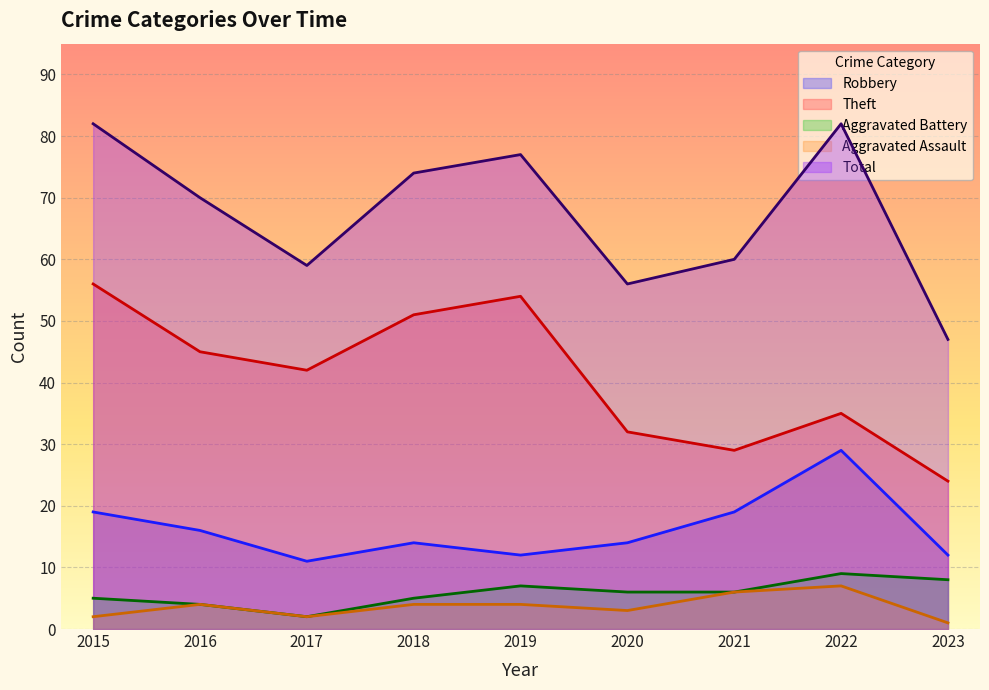

How many categories are shown in the chart?

9